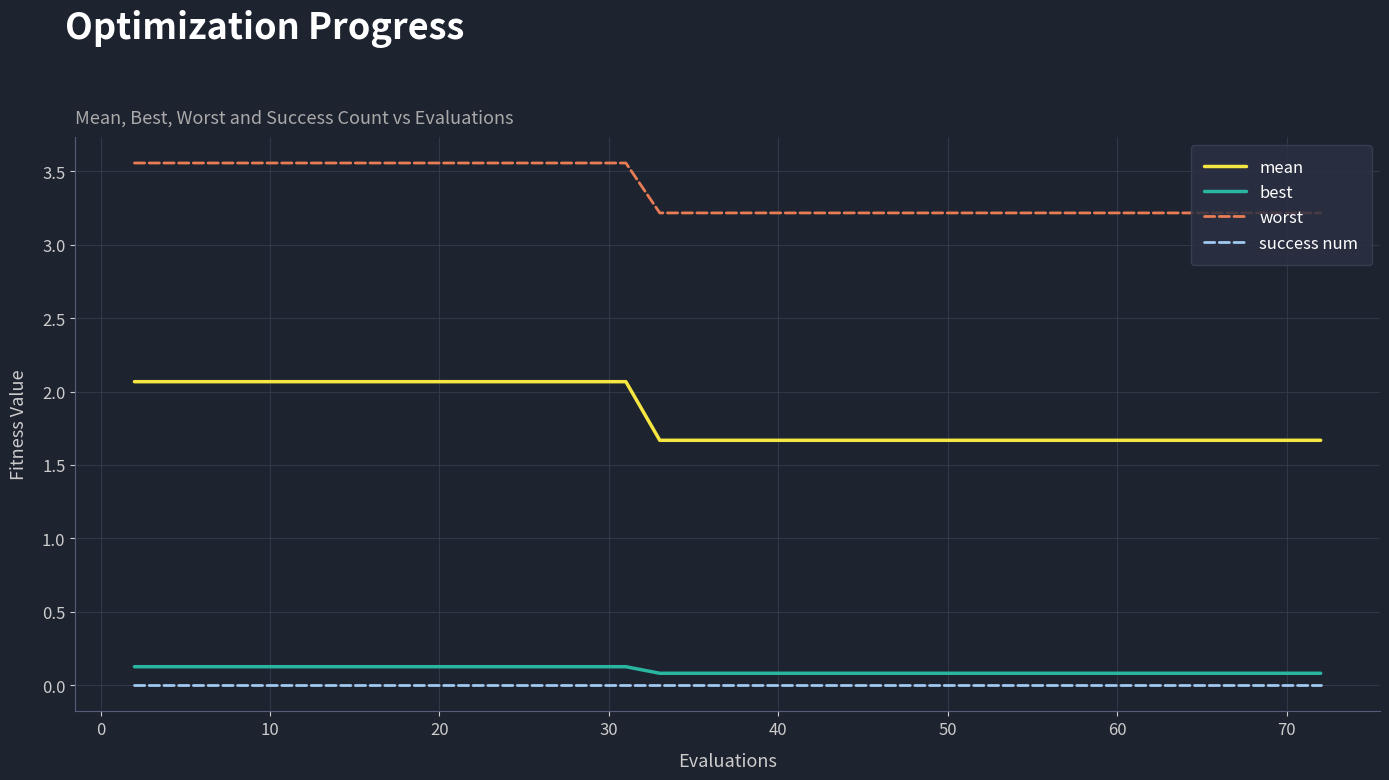

True or false: worst and mean cross at least once.

False